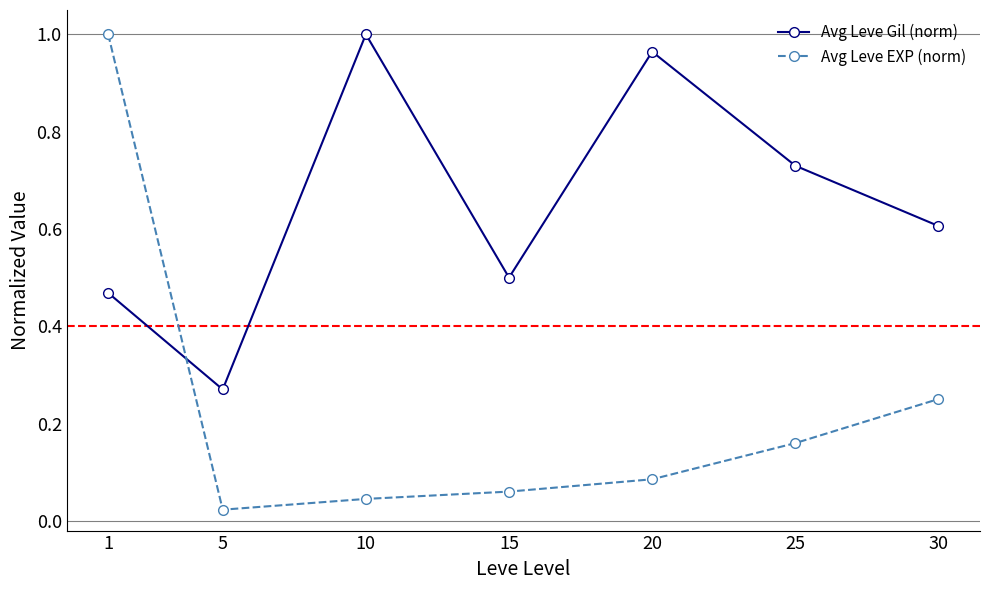

True or false: Avg Leve Gil (norm) and Avg Leve EXP (norm) intersect in this chart.

True